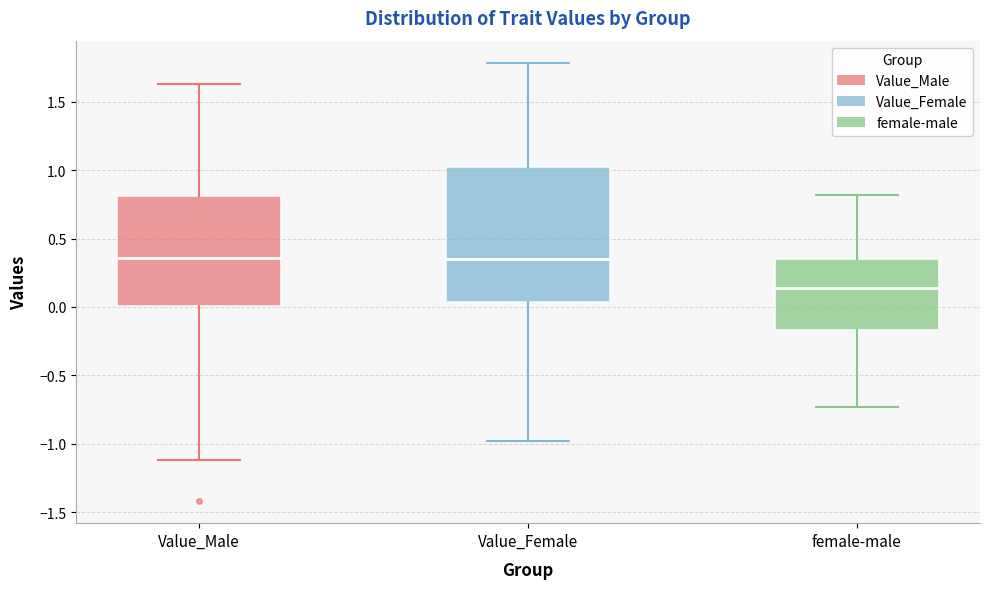

Reading left to right, transcribe this box plot: for each box, give where its median line is, the range the box spans, and where its two whiskers end, as read against the y-axis. The values are not printed on the chart, so give them approximately, as read against the axis.

Value_Male: median 0.35, box 0.00 to 0.80, whiskers -1.10 to 1.65
Value_Female: median 0.35, box 0.05 to 1.00, whiskers -1.00 to 1.80
female-male: median 0.15, box -0.15 to 0.35, whiskers -0.75 to 0.80